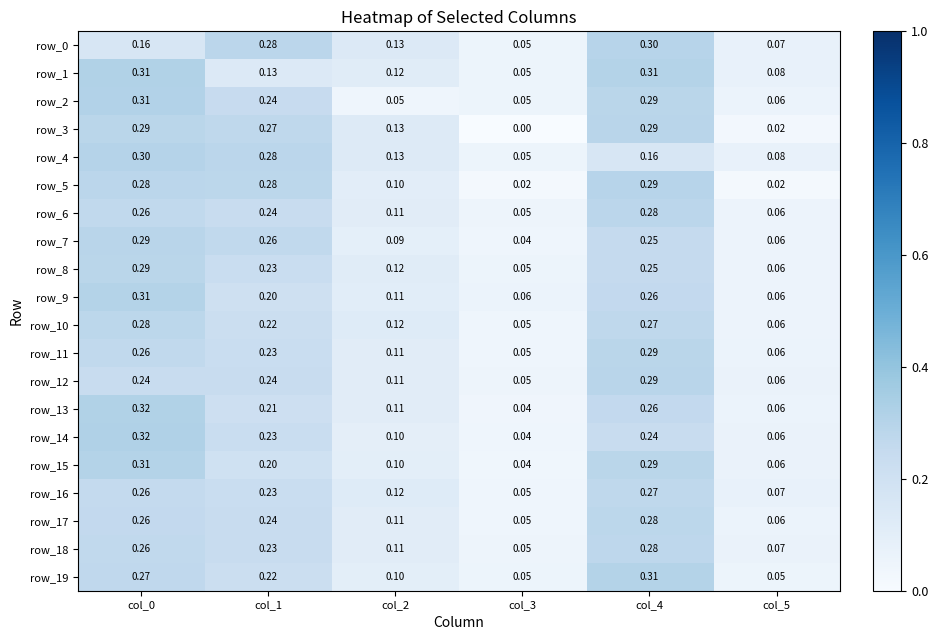

What value does the row_16 series have at col_1?

0.2